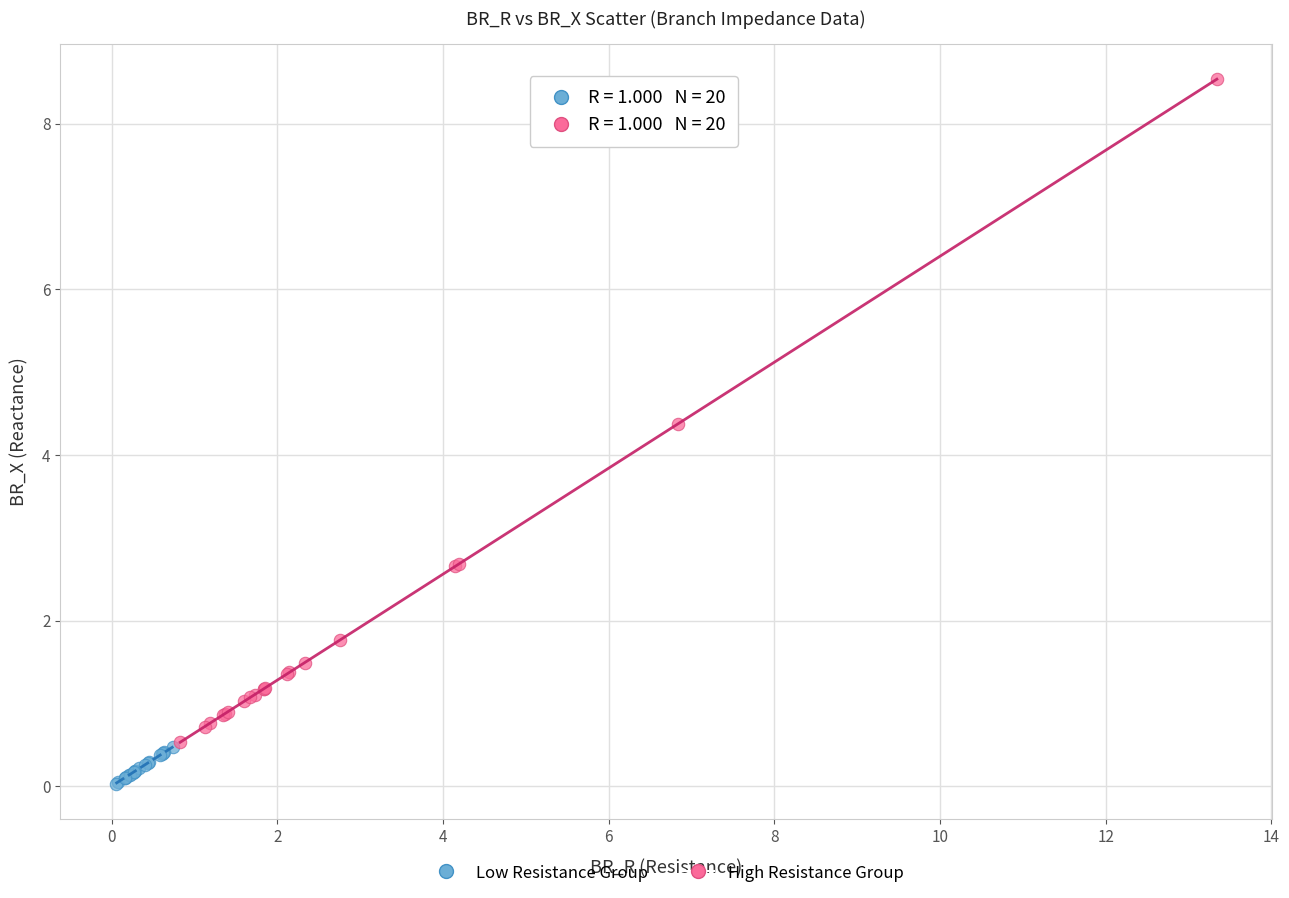

Which series reaches the maximum Y coordinate?

High Resistance Group